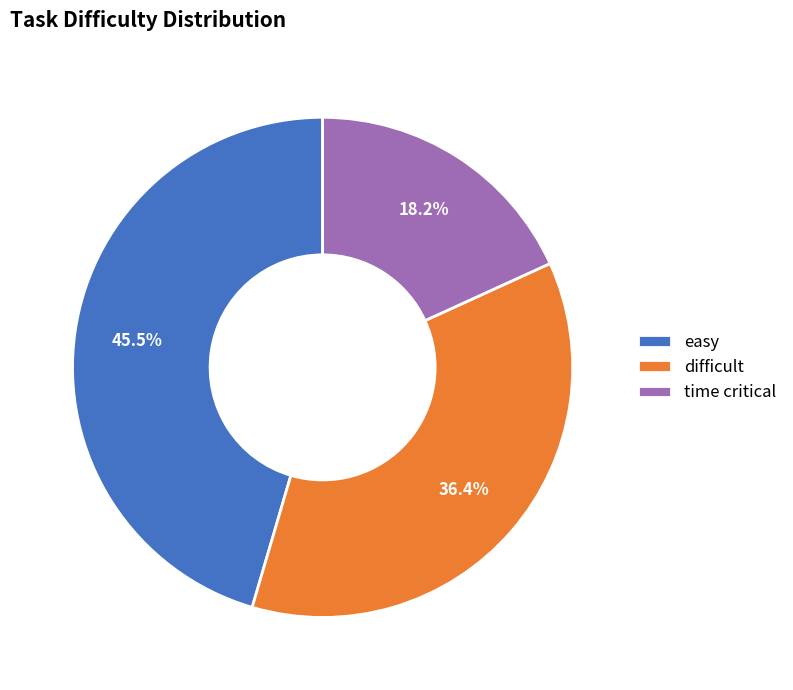

Is the sum of difficult and time critical greater than half?

Yes